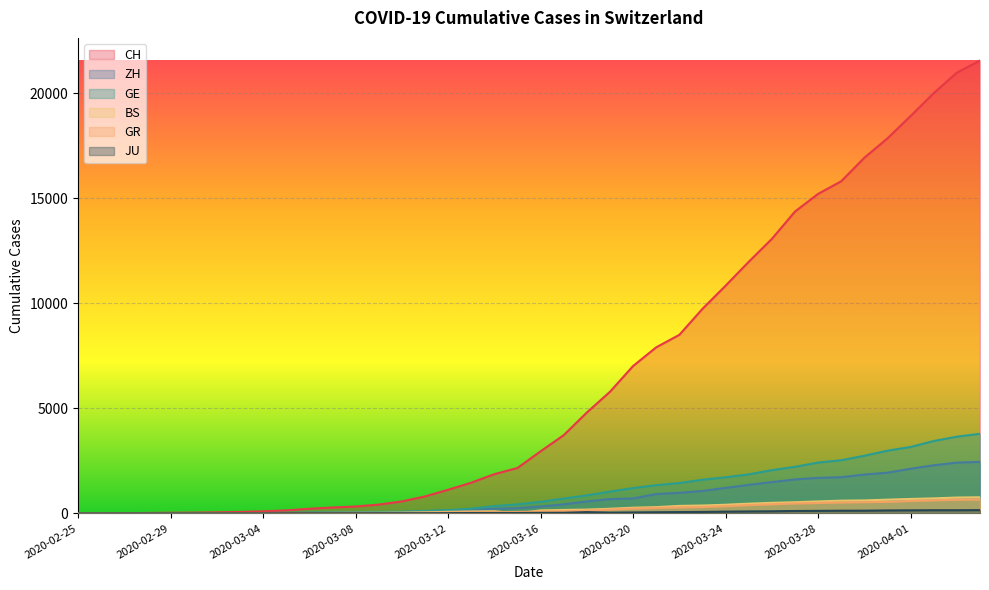

Reading right to left, extract all data points from this chart.

CH: 21554	20978	20005	18915	17852	16928	15809	15207	14367	13064	11975	10838	9735	8498	7904	7014	5788	4801	3722	2954	2160	1866	1461	1124	806	569	419	327	280	219	142	97	69	50	36	30	20	8	4	0
ZH: 2450	2417	2289	2125	1936	1848	1722	1690	1616	1489	1357	1213	1067	978	919	711	679	568	429	326	250	218	163	140	101	62	49	40	34	29	23	15	13	10	7	6	2	0	0	0
GE: 3788	3650	3445	3160	2984	2743	2530	2419	2215	2057	1856	1717	1600	1445	1342	1204	1035	857	705	551	430	347	225	154	113	79	60	45	43	30	20	16	14	11	10	9	5	1	1	0
BS: 767	754	714	687	653	617	605	569	530	501	462	410	374	356	297	270	220	181	164	143	0	100	92	73	49	33	28	24	21	15	8	3	3	1	1	1	1	1	0	0
GR: 657	649	622	592	547	535	519	495	474	433	393	343	300	284	258	226	182	128	101	84	71	56	53	43	31	22	18	18	17	16	14	12	9	9	6	6	6	2	2	0
JU: 154	149	149	145	140	128	127	119	114	100	92	82	69	61	54	44	36	61	29	25	19	18	17	12	7	7	7	5	5	4	4	2	2	1	1	1	1	1	0	0